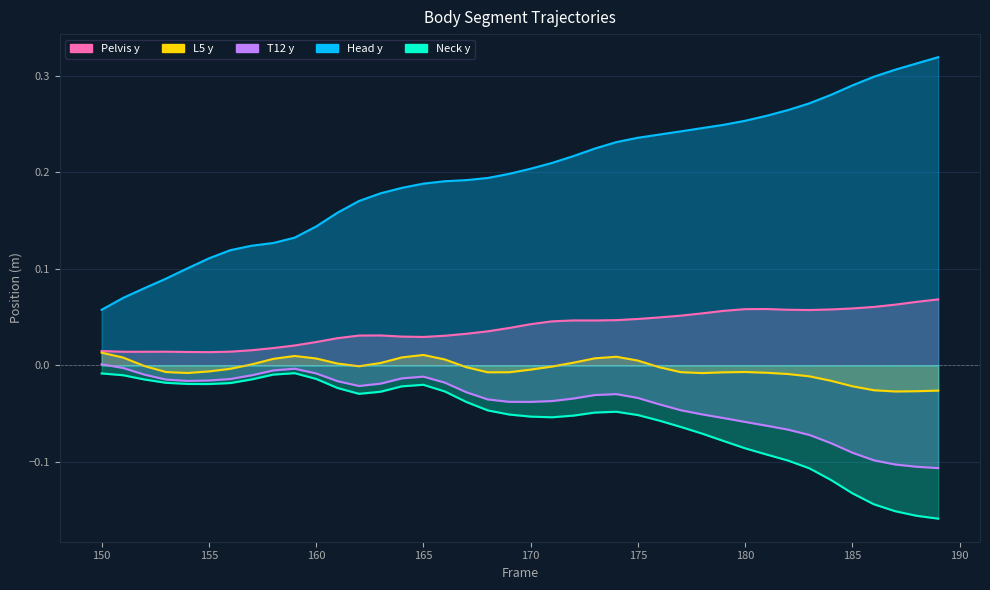

True or false: L5 y and Neck y intersect in this chart.

False